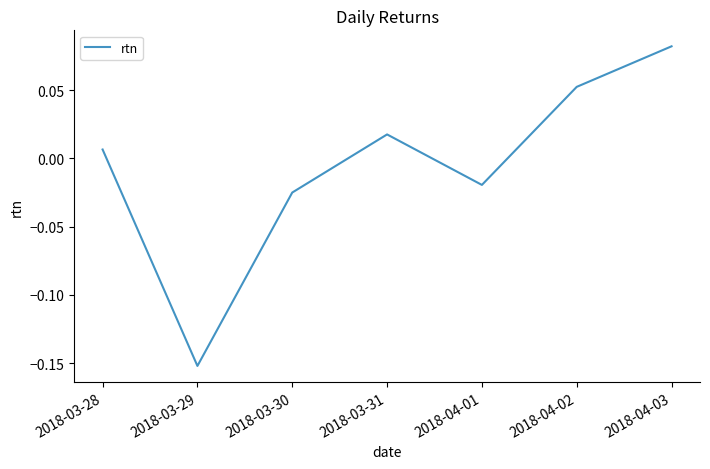

What position from the right is 2018-03-29?

6